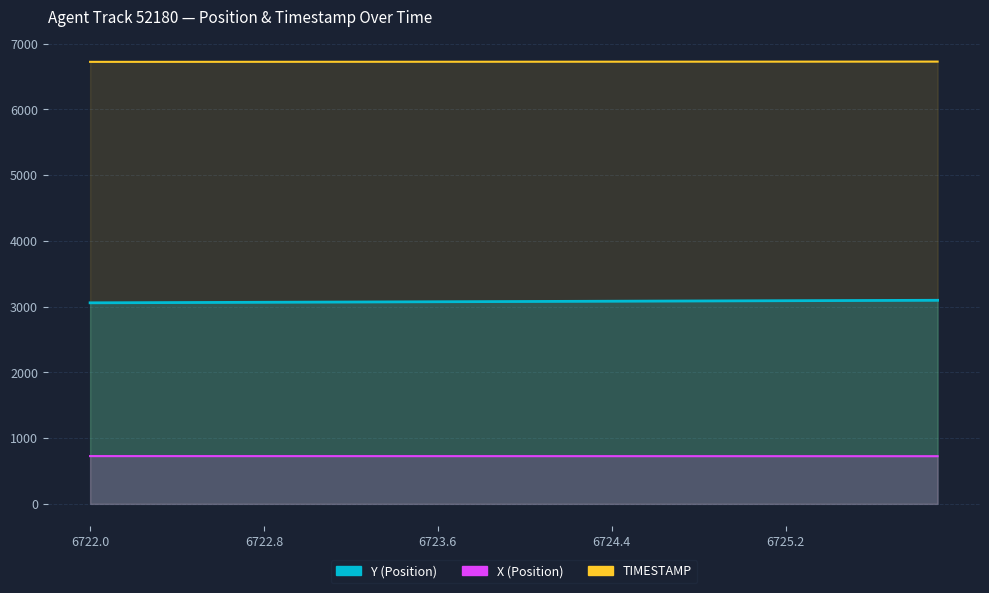

What are all the series names shown in the legend?

Y, X, TIMESTAMP